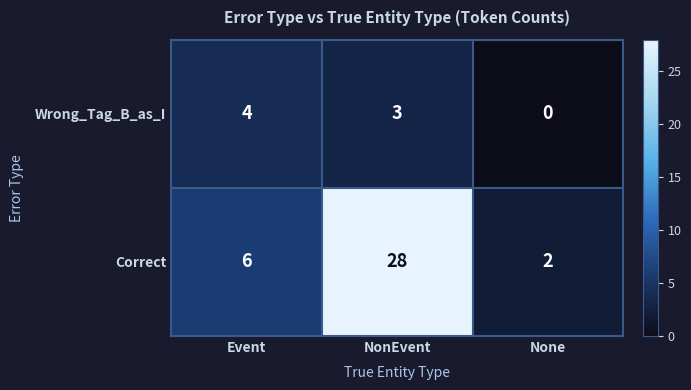

What is the difference between the highest and lowest values at Event?

2